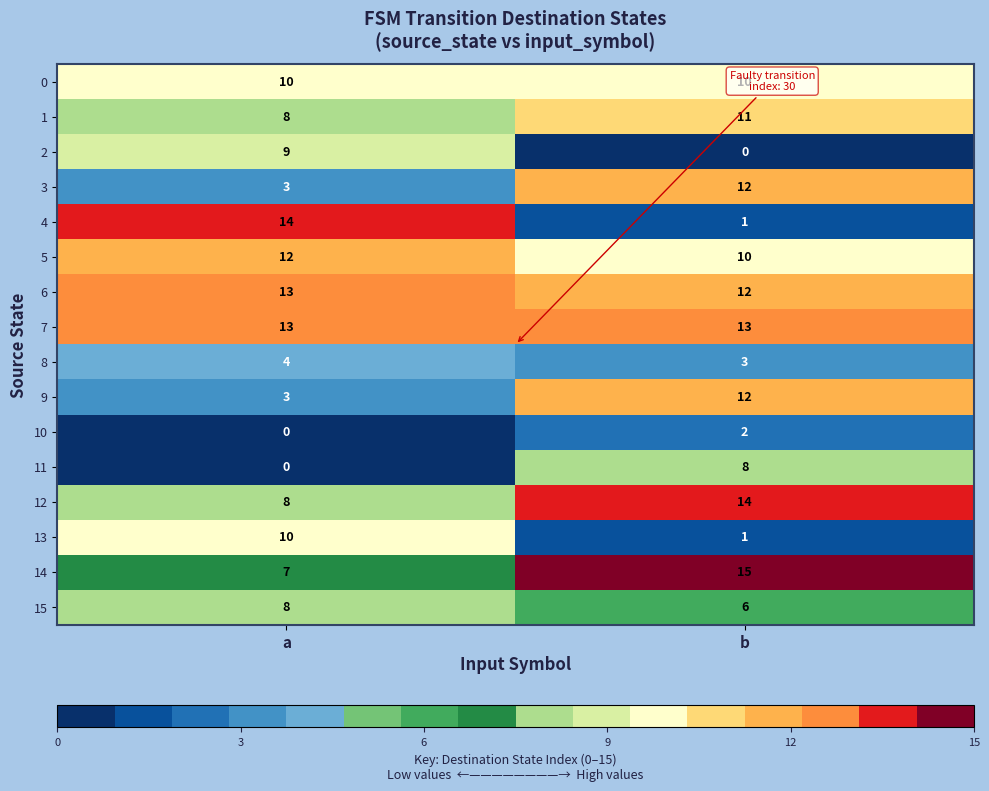

At which category does the chart reach its peak across all series?

b